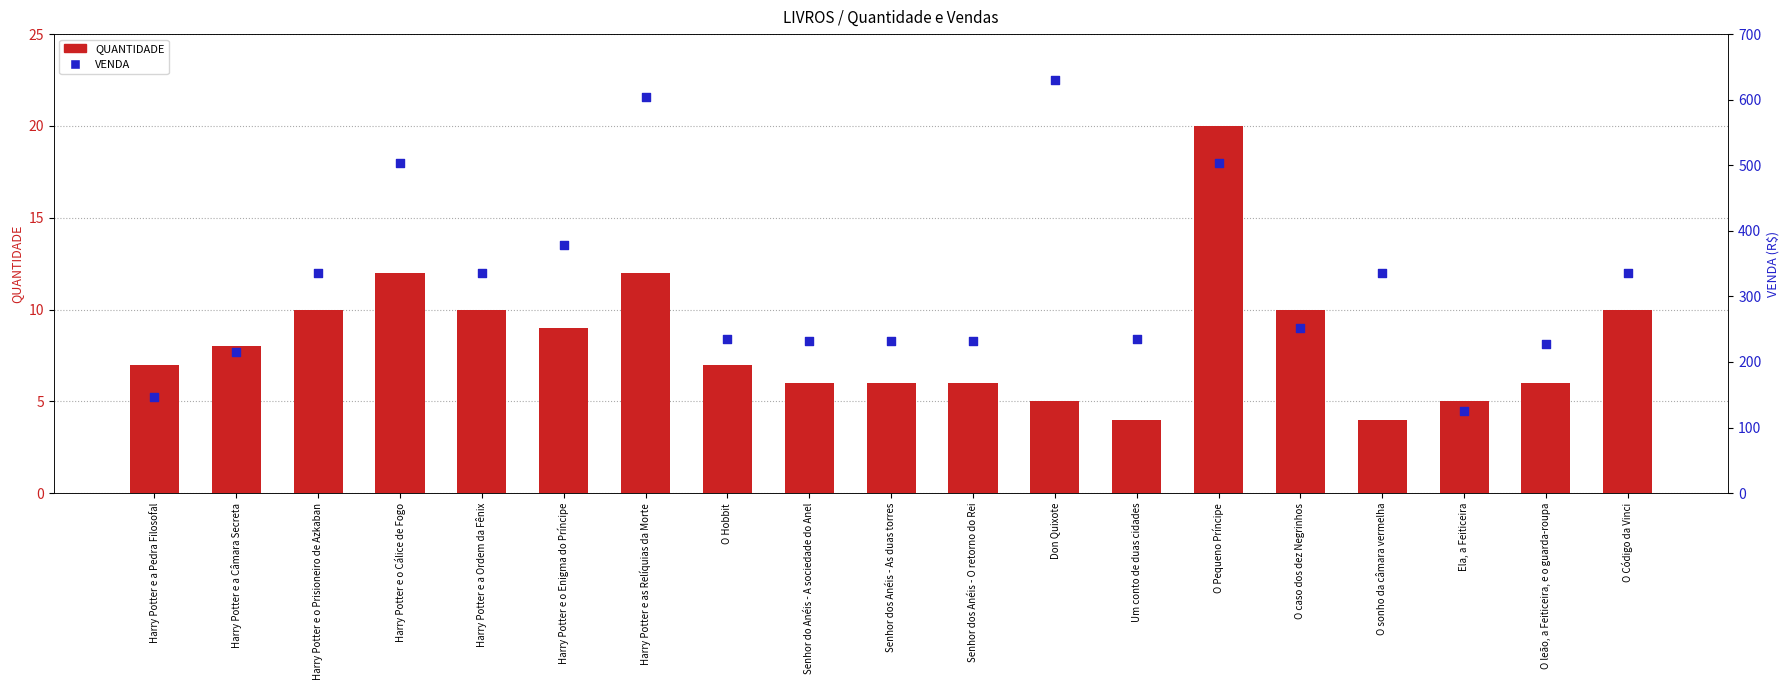

At which category is the sum across all series the highest?

Don Quixote